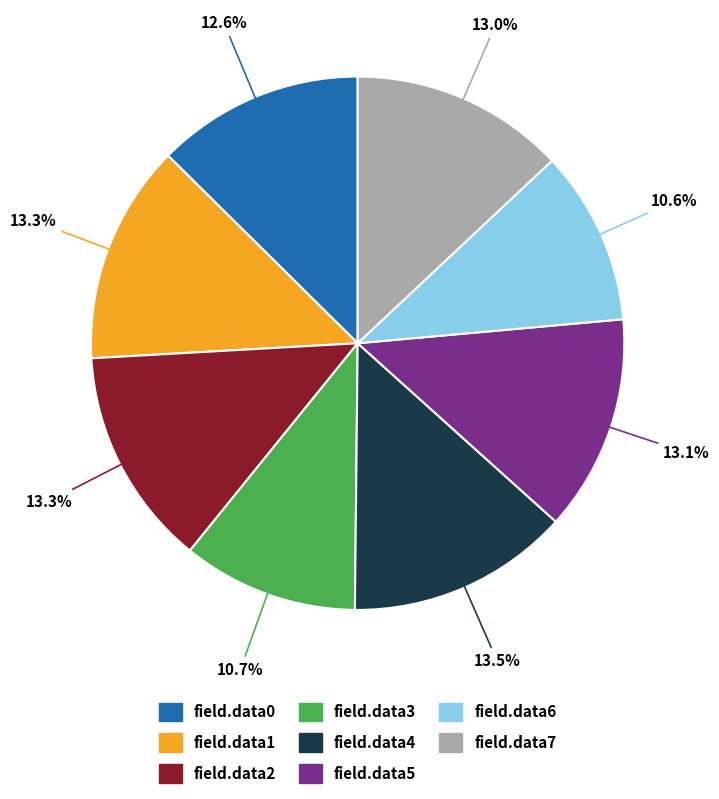

Combined, what portion of the pie is field.data5 and field.data6?

23.7%